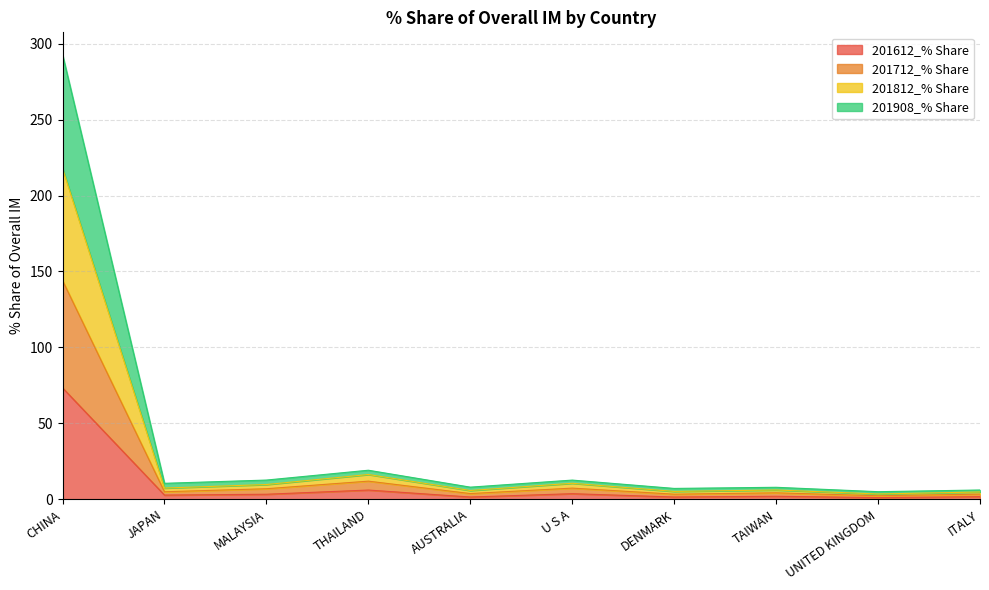

What is the average value of the 201612_% Share series?

9.6